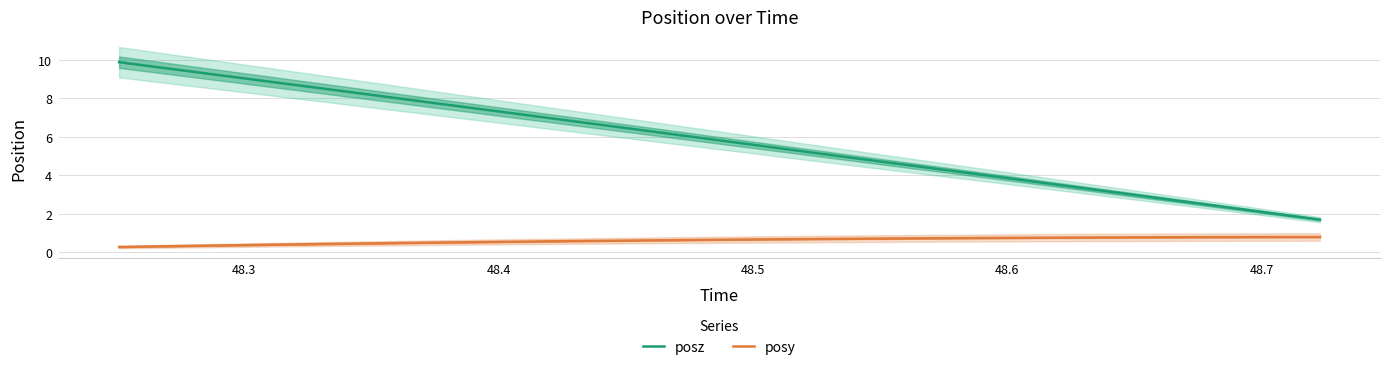

Which series has the widest spread of values?

posz